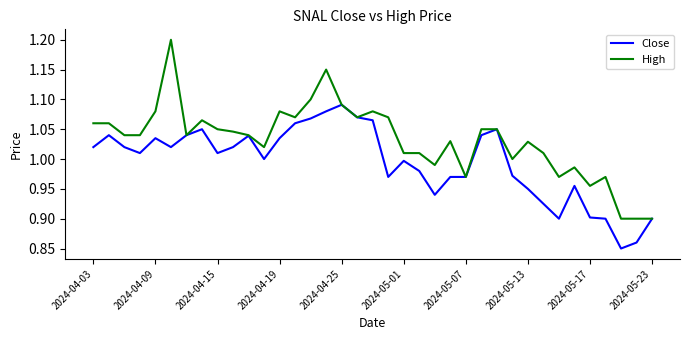

Which series has the largest range (max minus min)?

High